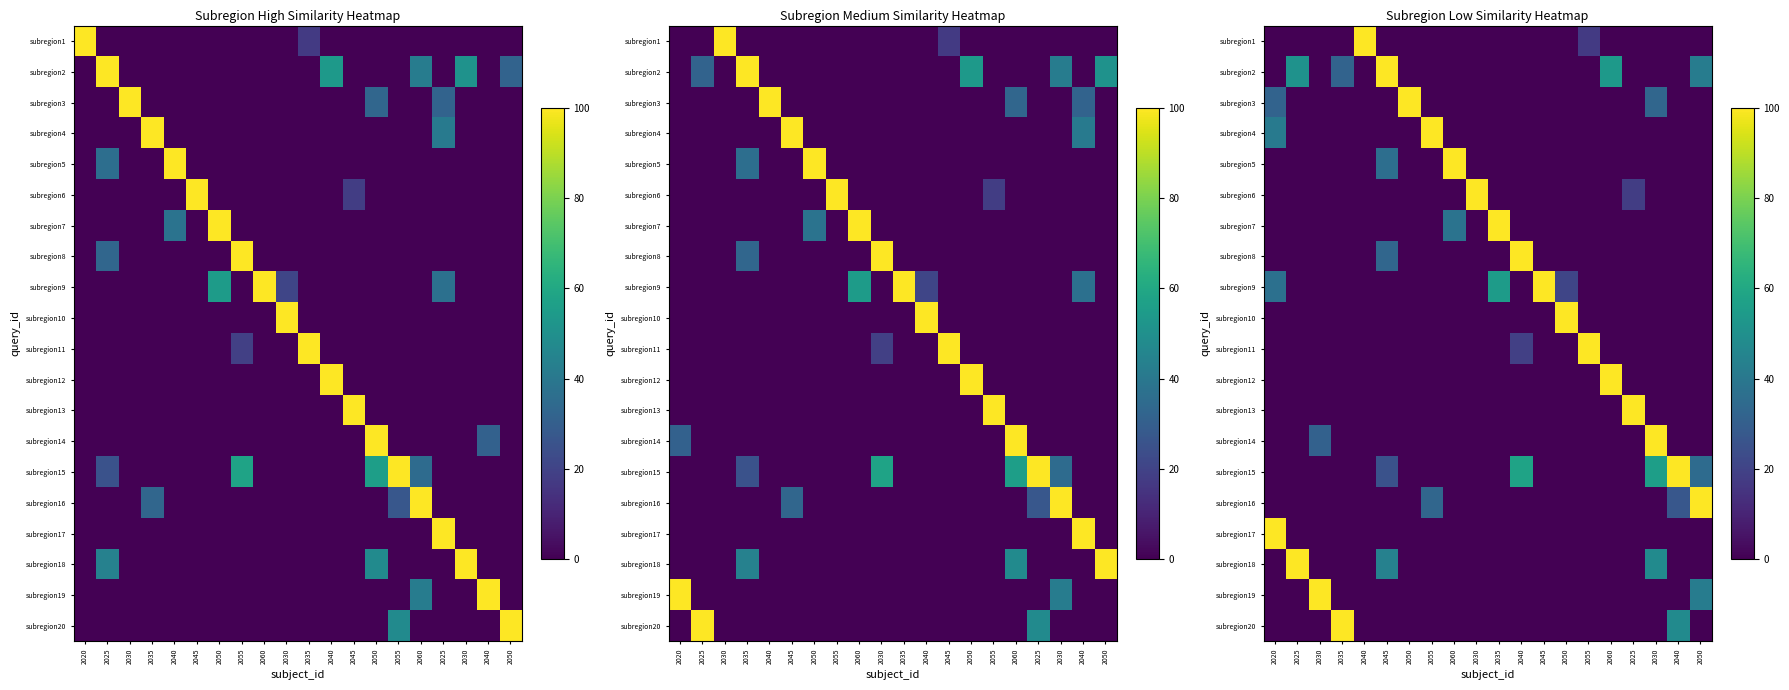

Which category has the lowest value in the subregion17 series?

2025